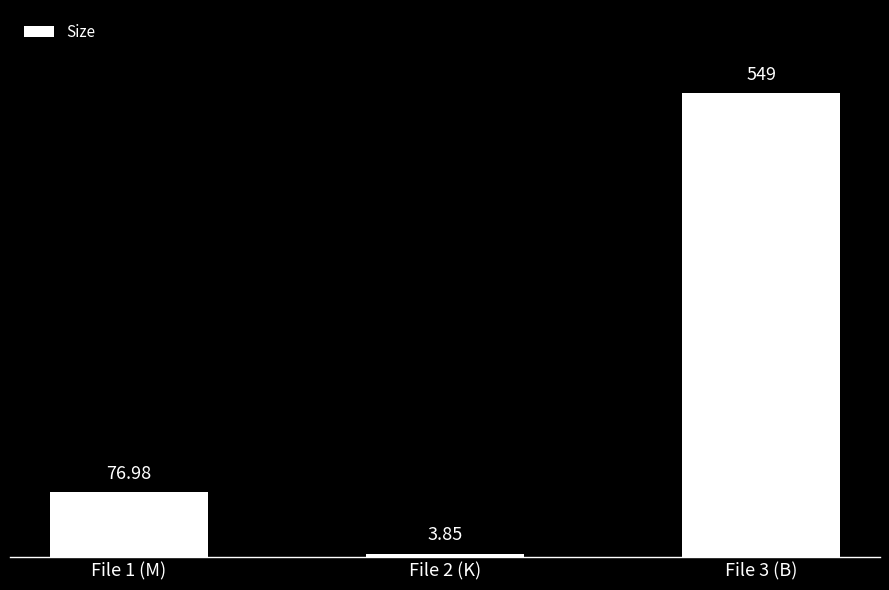

How many data points are above 76?

2